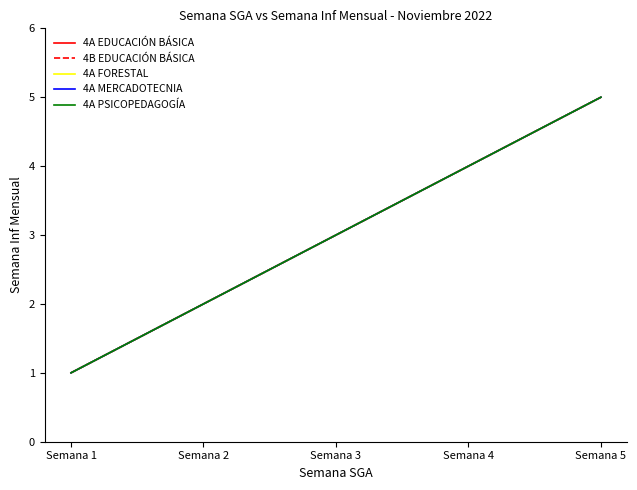

Where is 4A EDUCACIÓN BÁSICA nearest to the value 3?

Semana 3